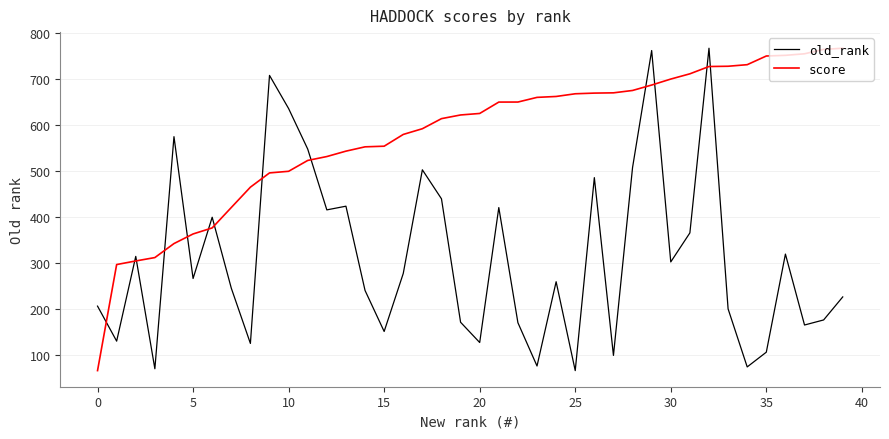

What is the sum of all score values?

23026.1